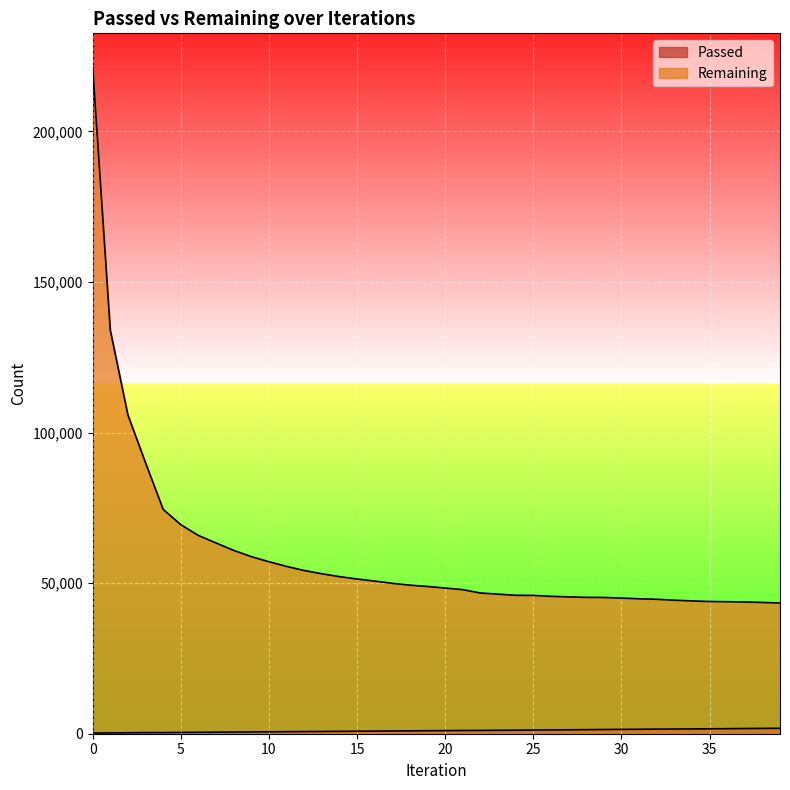

Reading left to right, list all the values displayed in this chart.

Passed: 0=221	1=268	2=318	3=361	4=374	5=419	6=464	7=510	8=553	9=594	10=635	11=674	12=713	13=754	14=794	15=835	16=876	17=915	18=955	19=997	20=1037	21=1076	22=1099	23=1139	24=1178	25=1226	26=1266	27=1309	28=1352	29=1399	30=1441	31=1481	32=1523	33=1560	34=1599	35=1639	36=1684	37=1728	38=1768	39=1809
Remaining: 0=221512	1=134049	2=105884	3=89986	4=74512	5=69423	6=65841	7=63348	8=60895	9=58813	10=57123	11=55571	12=54204	13=53126	14=52171	15=51380	16=50691	17=49947	18=49340	19=48898	20=48373	21=47845	22=46725	23=46352	24=45967	25=45934	26=45625	27=45444	28=45284	29=45247	30=45046	31=44809	32=44642	33=44339	34=44104	35=43906	36=43837	37=43753	38=43589	39=43416